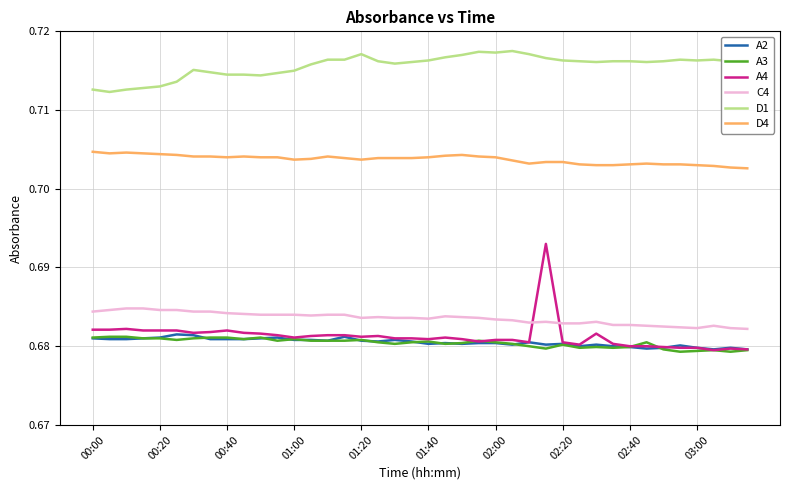

Which series has the largest range (max minus min)?

A4